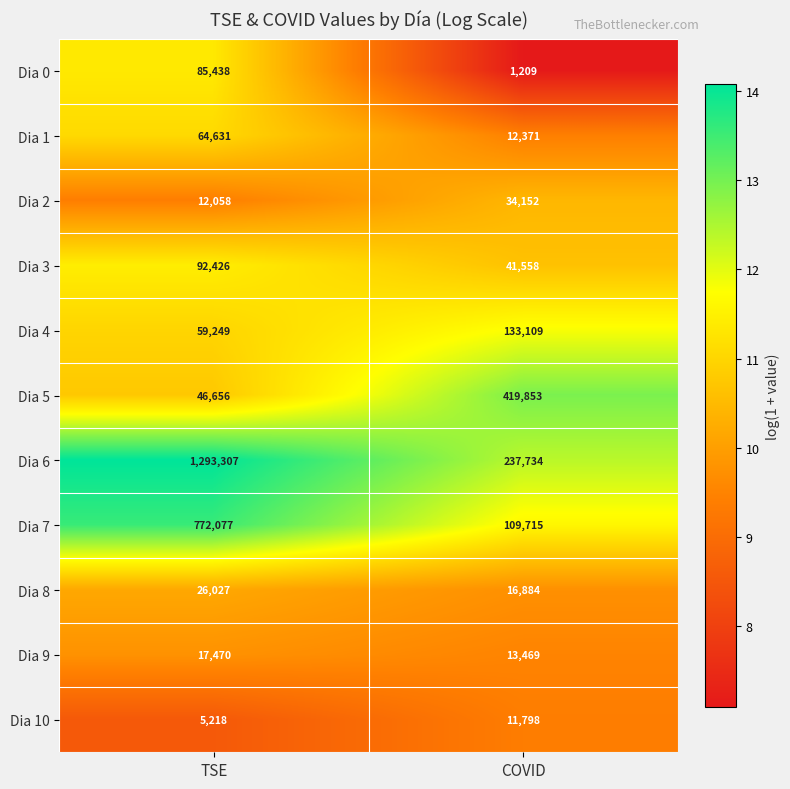

What is the average value of the Dia 4 series?

96179